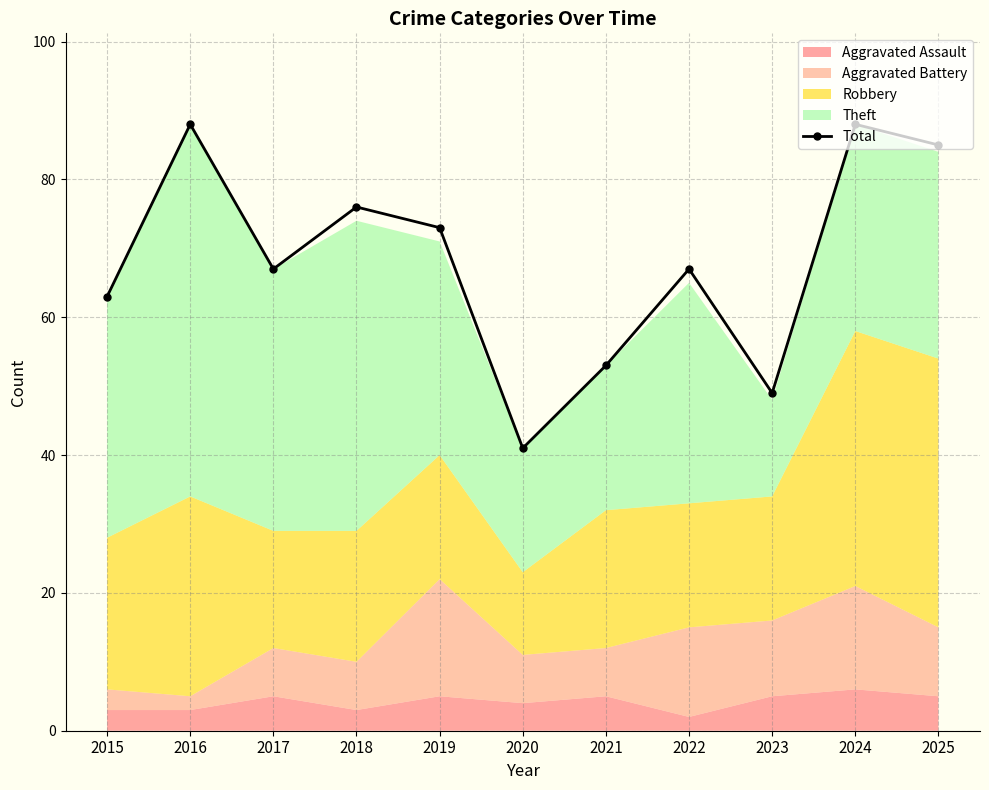

The chart shows a value of 73 at 2019. True or false?

True